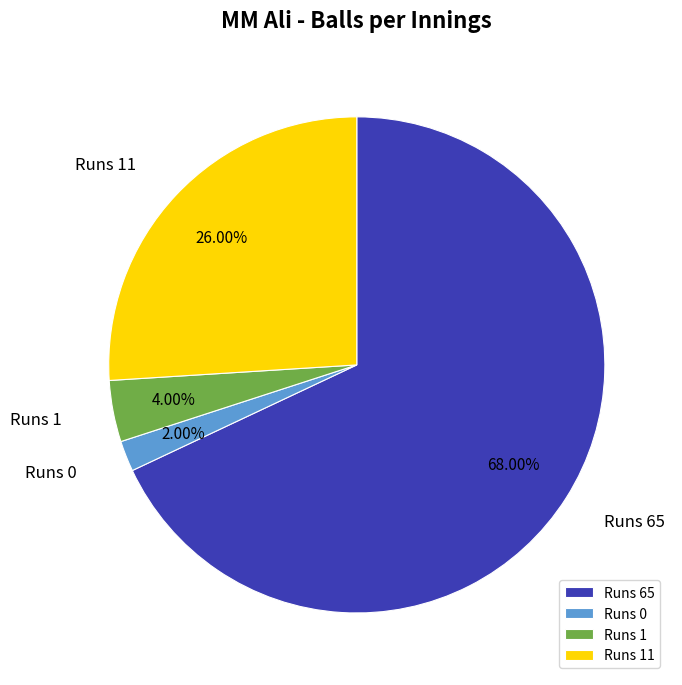

Is the sum of Runs 65 and Runs 1 greater than half?

Yes